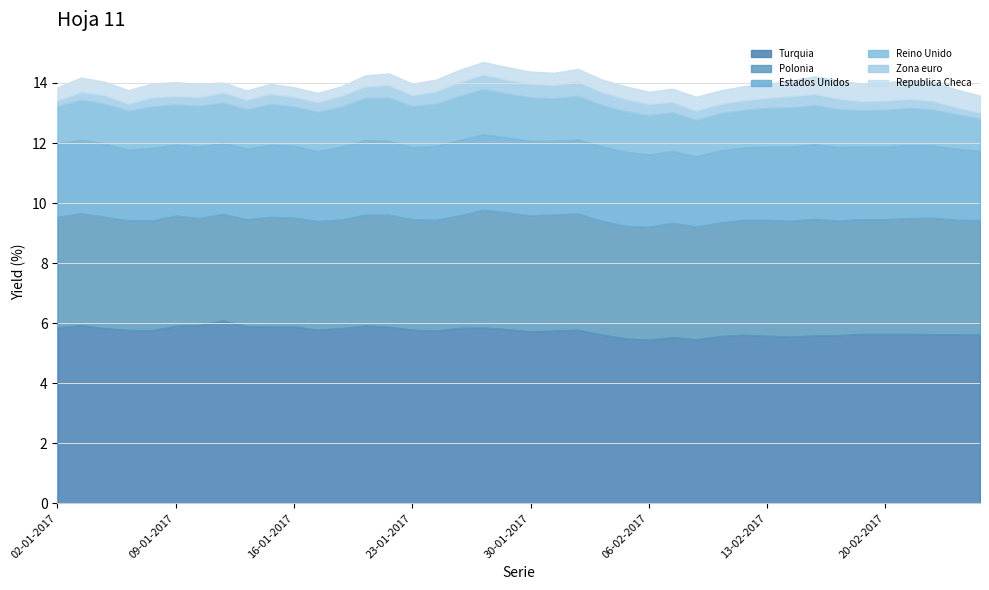

What position from the left is 23-01-2017?

16